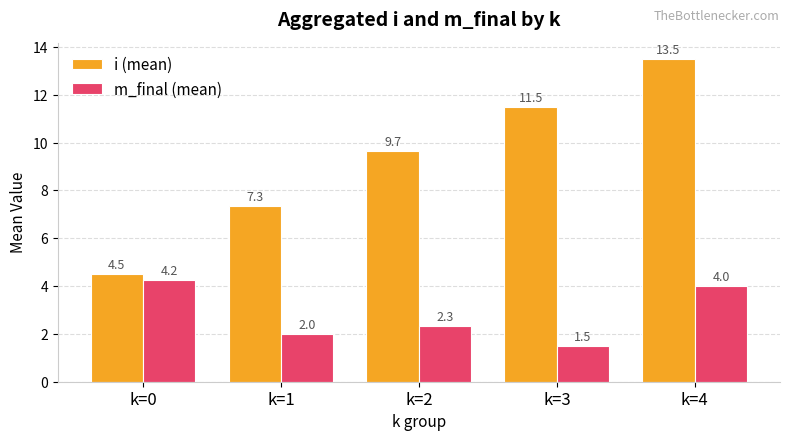

How many values in the i (mean) series are below 9?

2